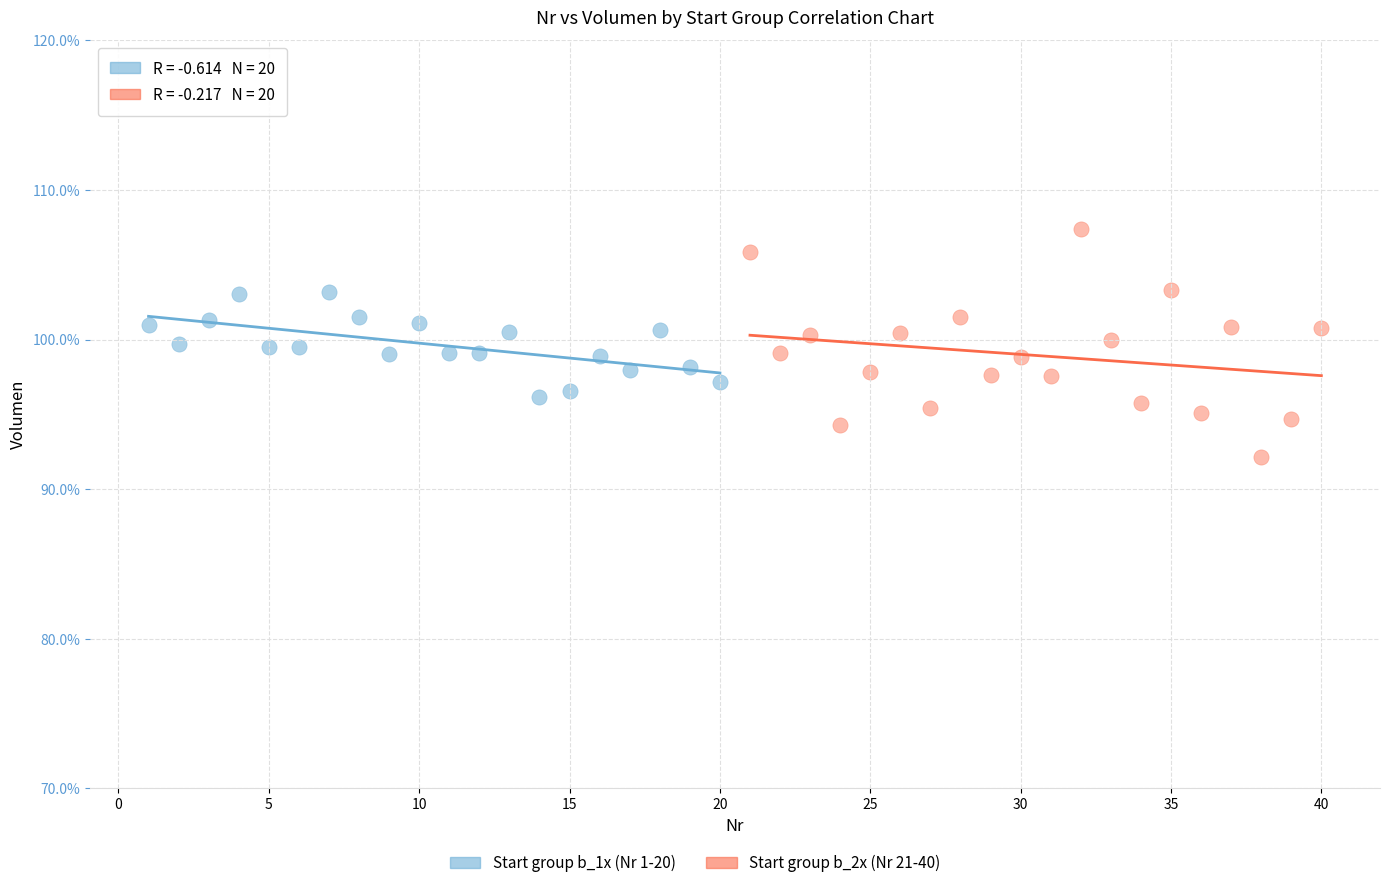

Which series reaches the minimum Y coordinate?

Start group b_2x (Nr 21-40)